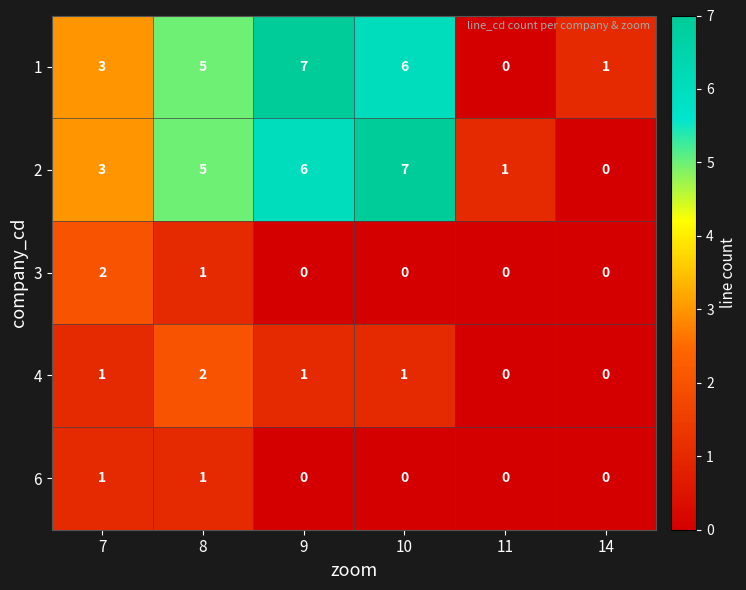

How many 2 values are between 1 and 6?

4